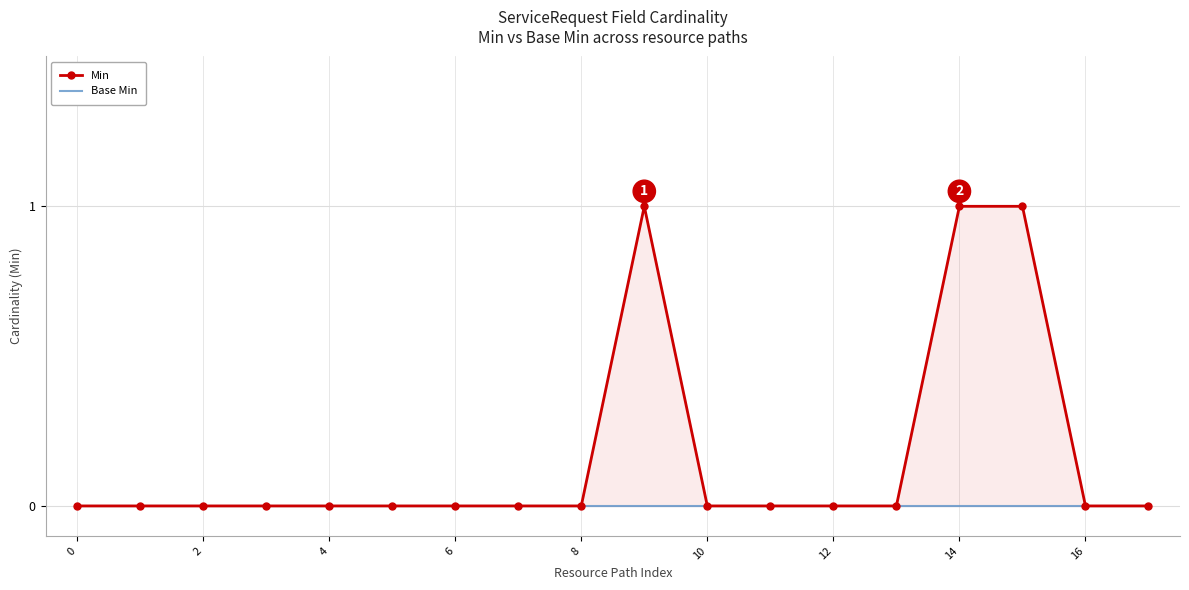

Rank the series by their maximum value, from lowest to highest.

Base Min, Min